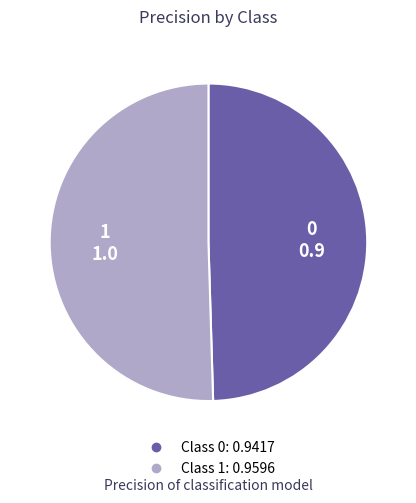

Is there a majority slice in this chart?

Yes